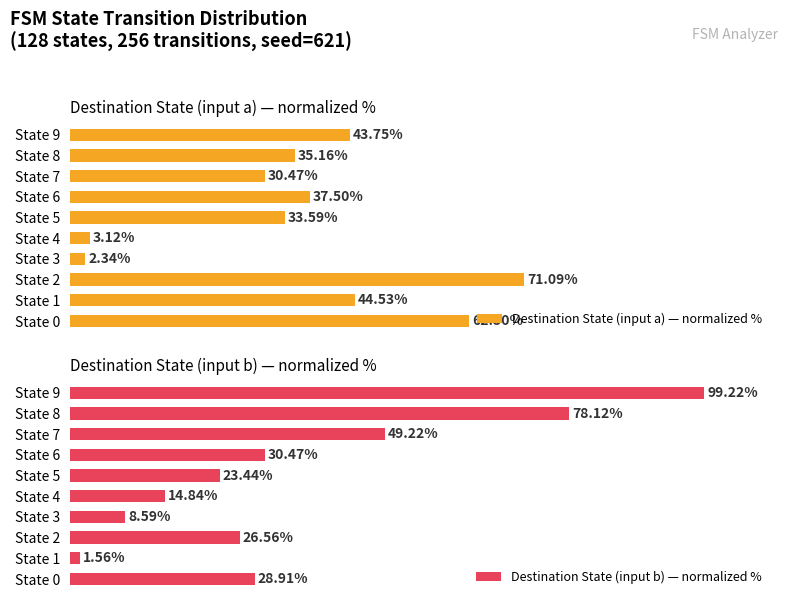

Reading left to right, list all the values displayed in this chart.

Destination State (input a) — normalized %: 62.5	44.5	71.1	2.3	3.1	33.6	37.5	30.5	35.2	43.8
Destination State (input b) — normalized %: 28.9	1.6	26.6	8.6	14.8	23.4	30.5	49.2	78.1	99.2